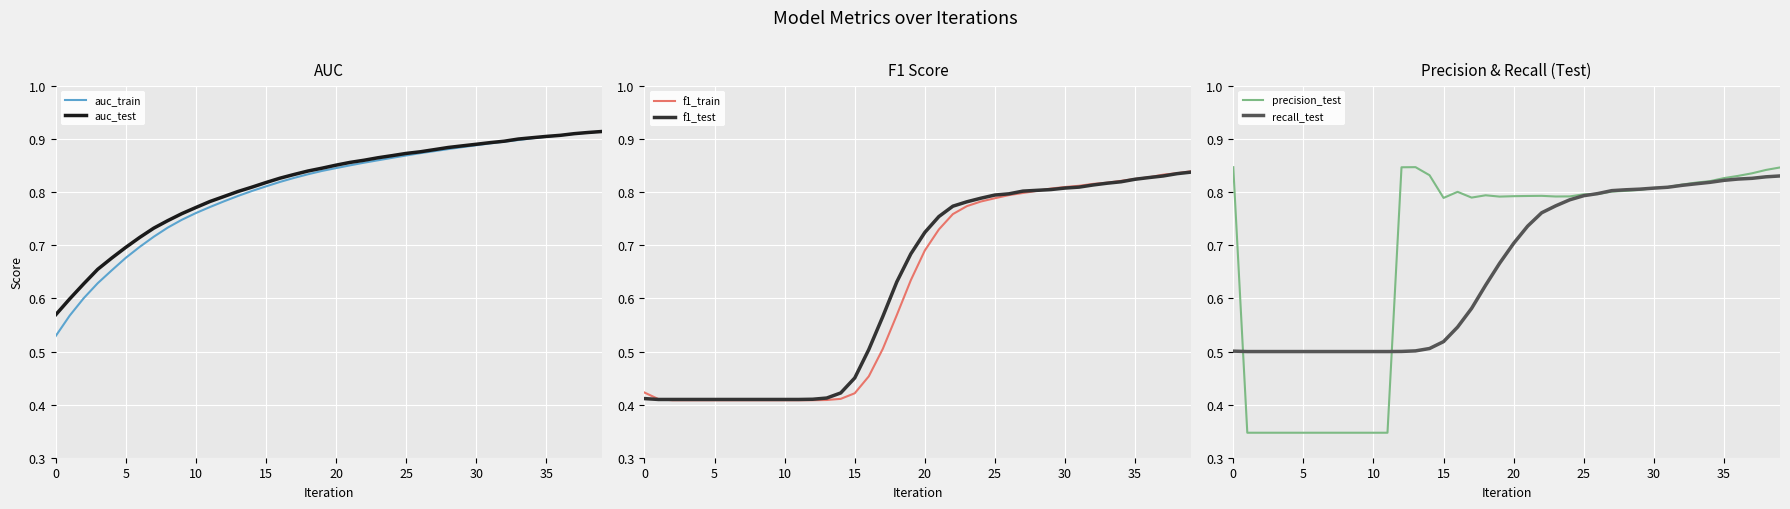

What are all the series names shown in the legend?

auc_train, auc_test, f1_train, f1_test, precision_test, recall_test